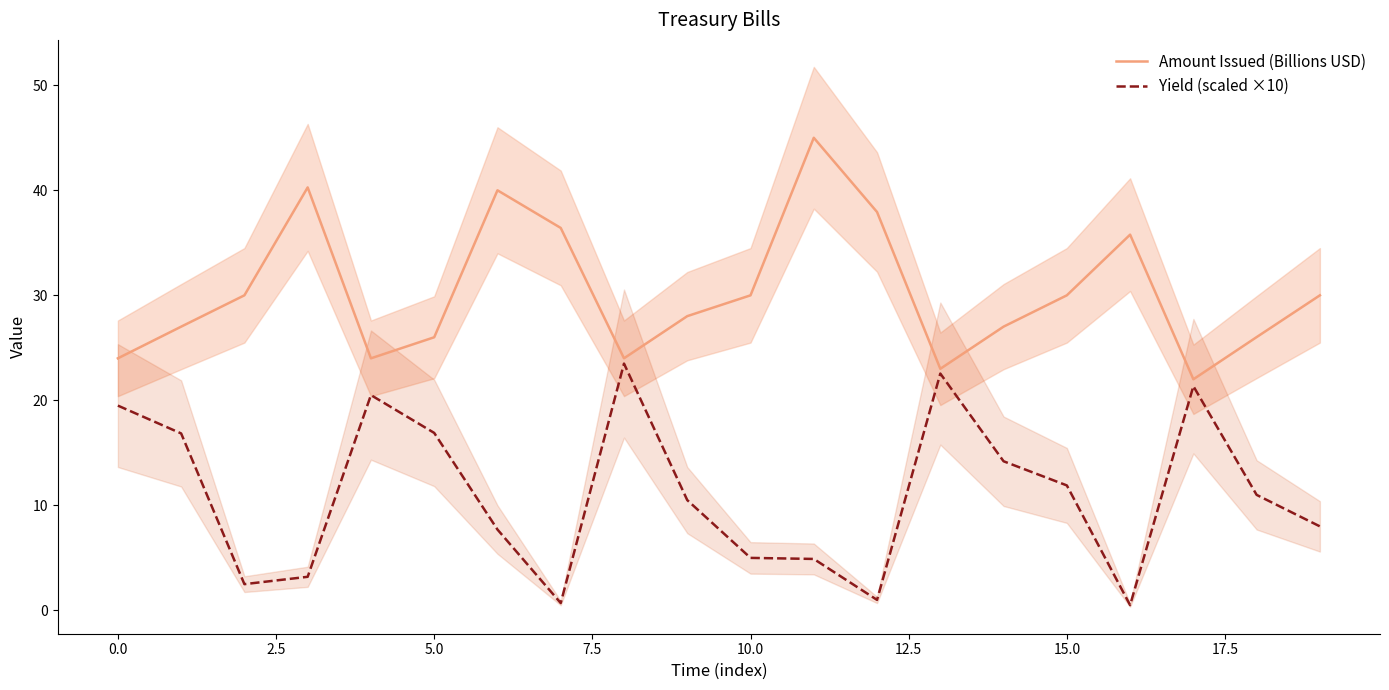

What is the total value across all series at 0.0?

43.9